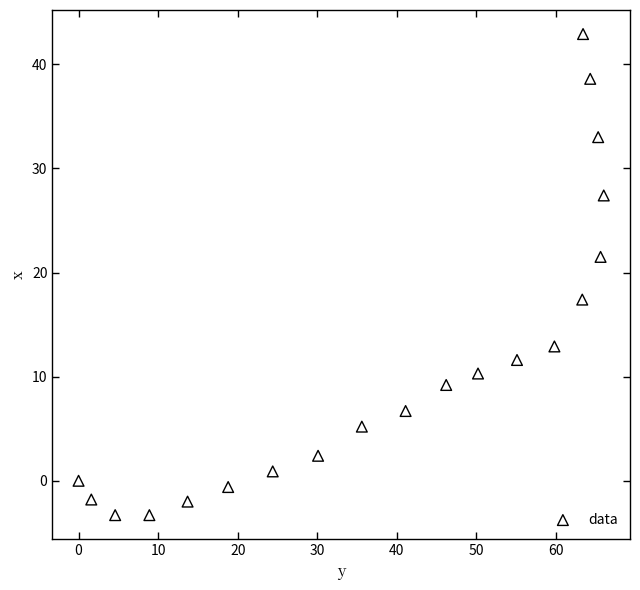

What is the range of Y values (max minus min)?

46.2